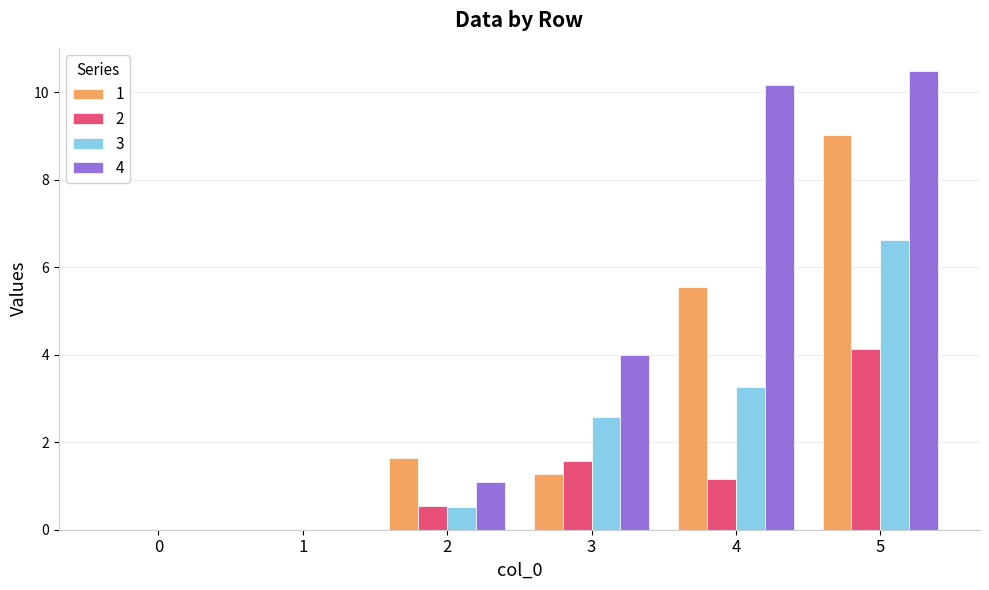

Between 1 and 2, which series saw the biggest shift?

1